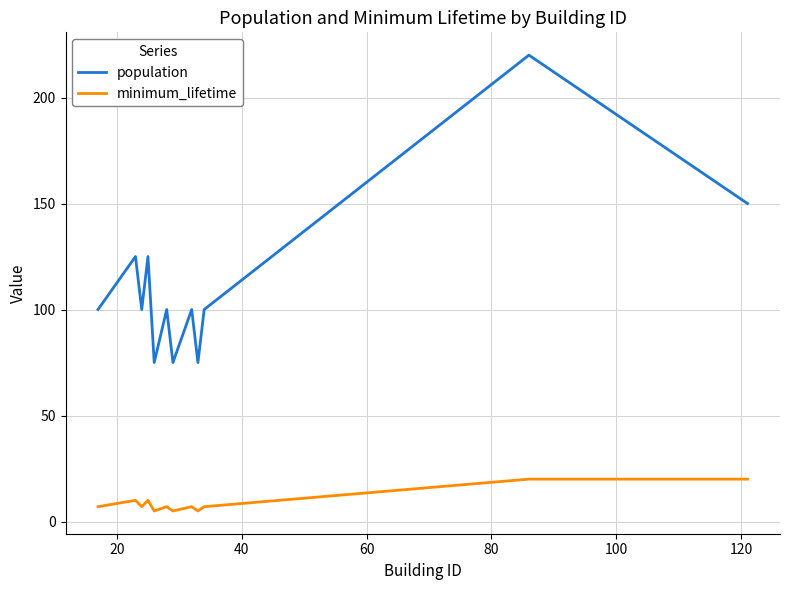

List the series in order of their peak value, lowest first.

minimum_lifetime, population